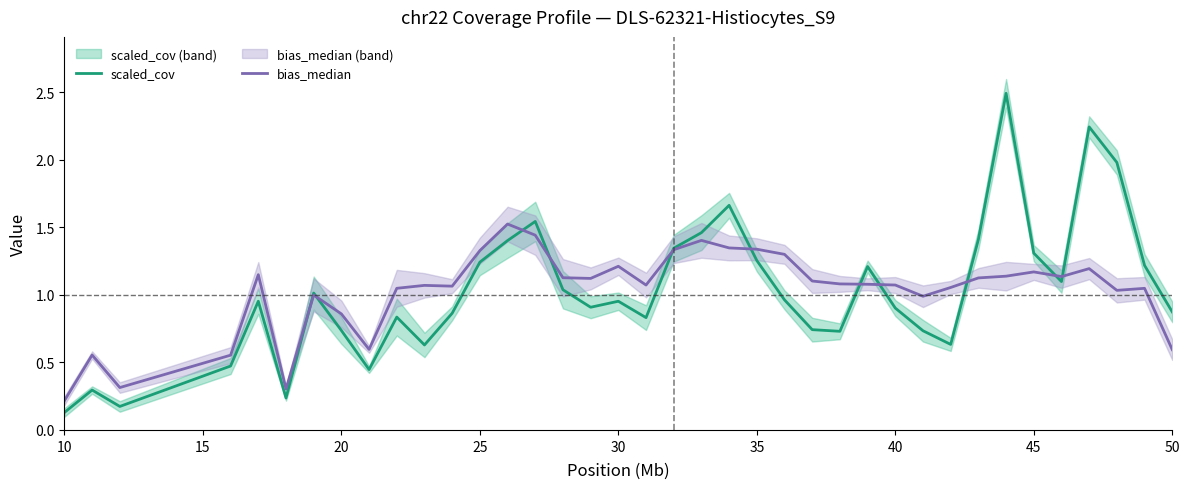

What is the difference between the second highest and minimum values in the bias_median series?

1.2